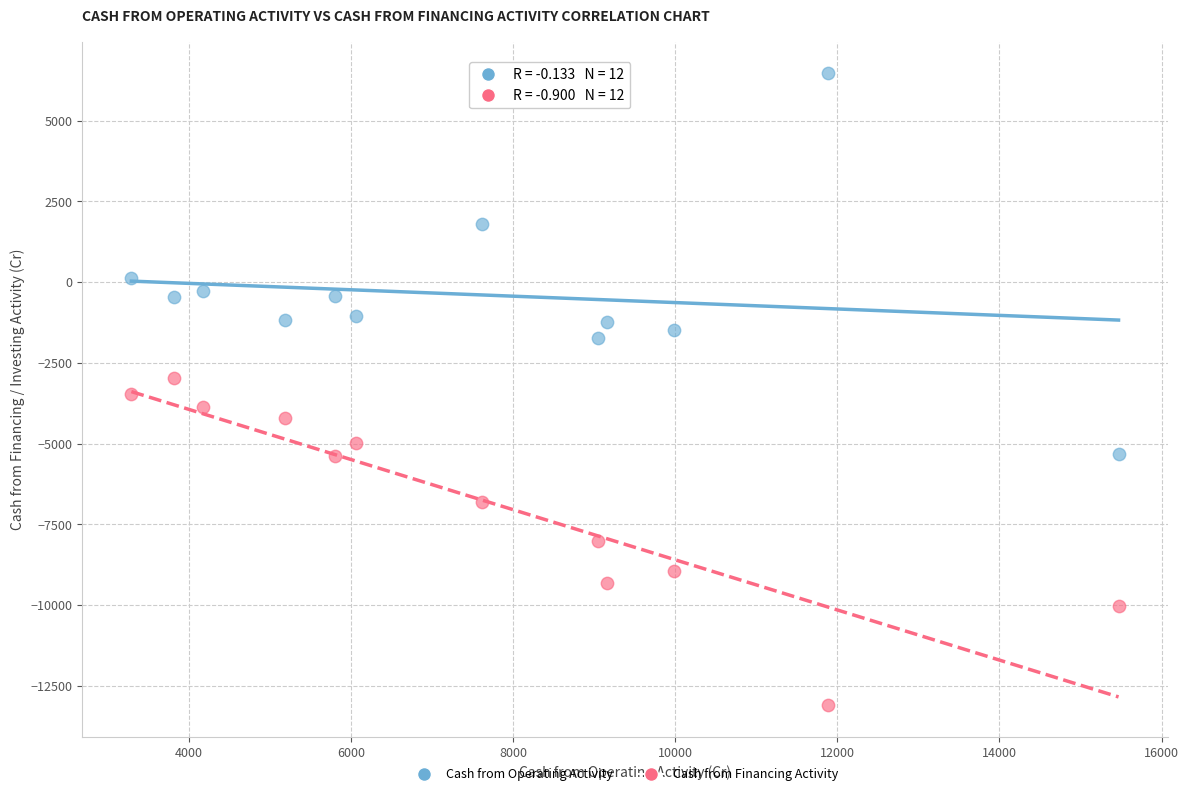

Which series has the largest Y range (max minus min)?

Cash from Operating Activity